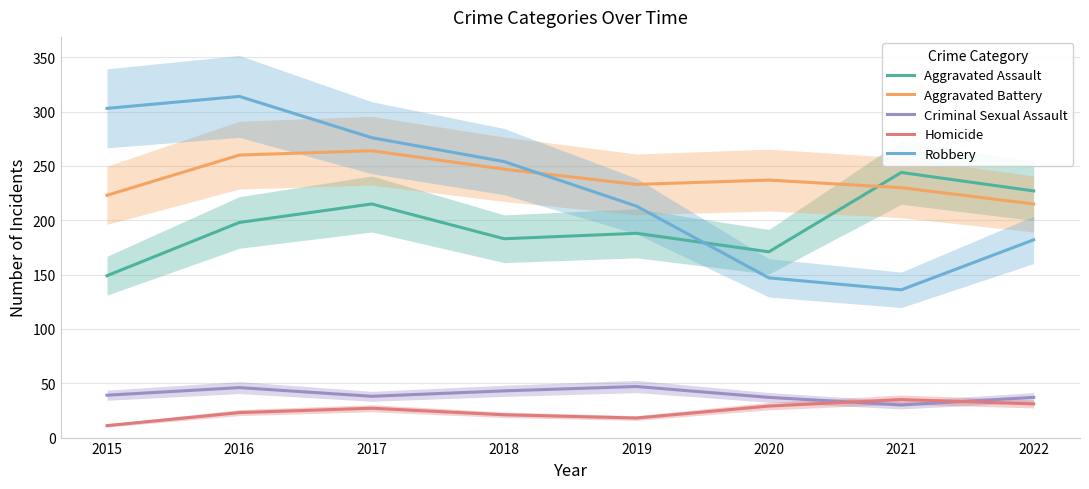

What is the total value across all series at 2018?

748